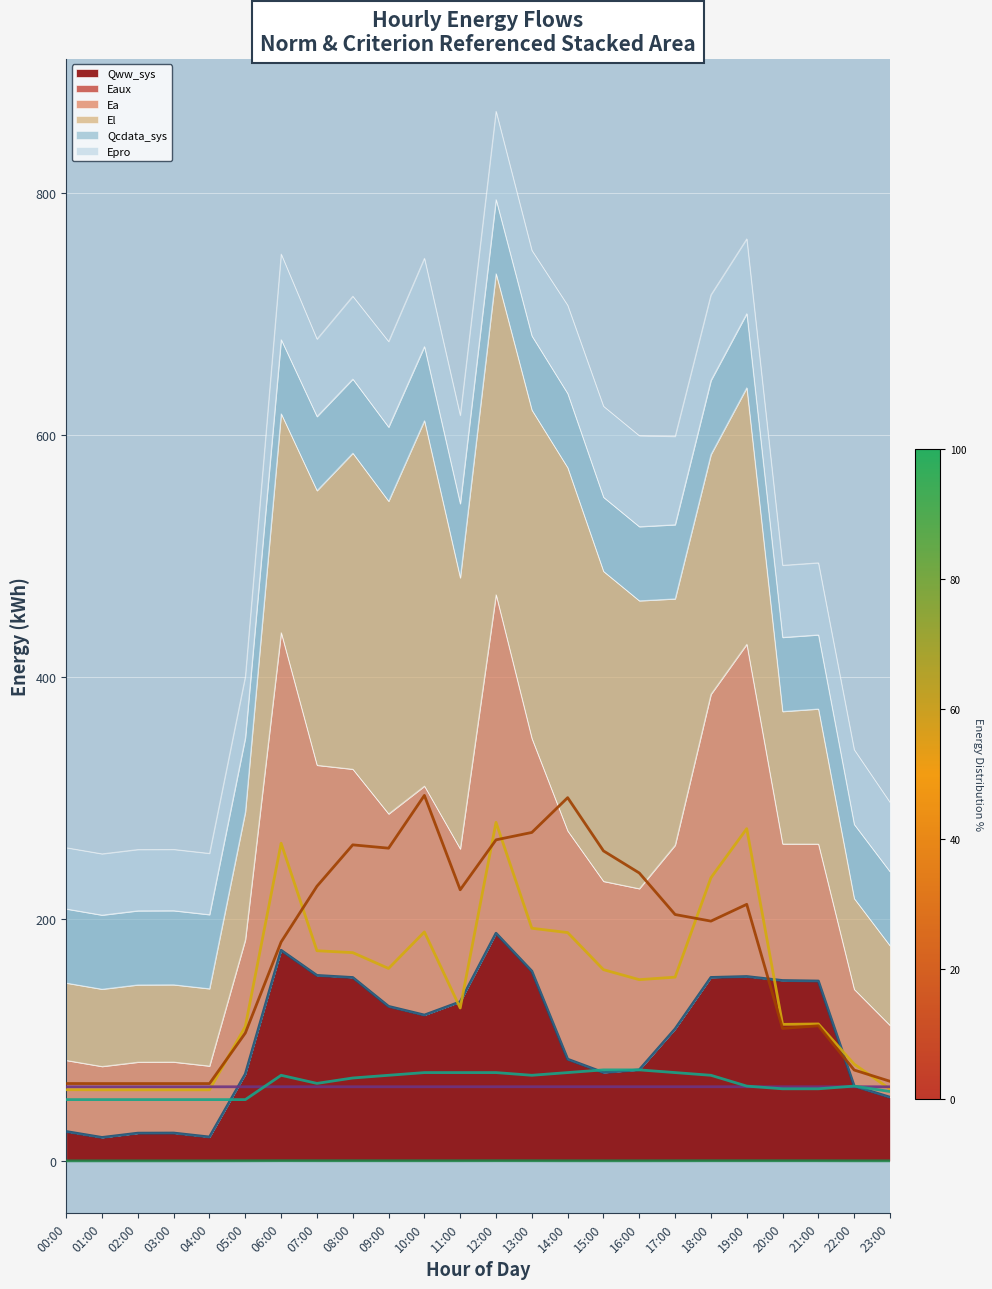

Reading left to right, transcribe all the data shown in this chart.

Qww_sys (line): 24.3	19.4	22.9	23.0	19.7	71.7	174.1	153.3	151.6	127.7	120.5	131.5	188.2	156.8	84.1	73.0	75.2	109.1	151.6	152.4	149.1	148.7	61.8	52.6
Eaux (line): 0.0	0.0	0.0	0.0	0.0	0.0	0.1	0.1	0.1	0.1	0.1	0.1	0.1	0.1	0.1	0.0	0.0	0.1	0.1	0.1	0.1	0.1	0.0	0.0
Ea (line): 58.8	58.7	58.7	58.7	58.7	111.0	262.6	173.7	172.1	159.1	189.3	126.4	279.9	192.3	188.7	158.1	149.8	151.9	234.0	274.6	112.8	113.2	80.0	59.4
El (line): 63.9	63.9	63.9	63.9	63.9	105.7	181.0	227.0	261.3	258.5	302.1	224.1	265.4	271.5	300.3	256.3	238.0	203.7	198.2	212.1	109.5	111.7	75.1	65.8
Qcdata_sys (line): 61.2	61.2	61.2	61.2	61.2	61.2	61.2	61.2	61.2	61.2	61.2	61.3	61.3	61.3	61.3	61.3	61.3	61.3	61.3	61.3	61.3	61.3	61.2	61.2
Epro (line): 50.6	50.6	50.6	50.6	50.6	50.6	70.7	64.0	68.5	70.7	73.0	73.0	73.0	70.7	73.0	75.2	75.2	73.0	70.7	61.8	59.6	59.6	61.8	57.3